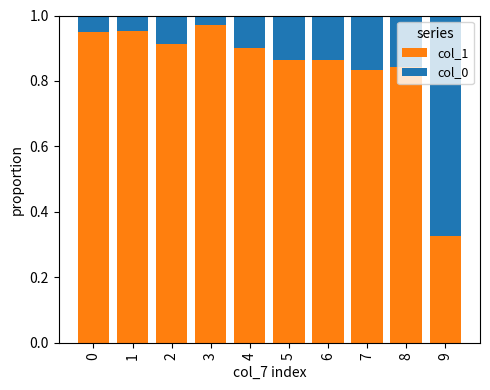

The col_1 series shows 0.9 at 0. True or false?

True